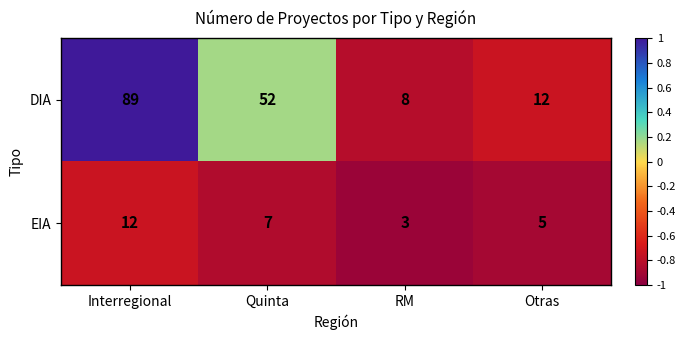

Rank the series by their average value, from lowest to highest.

EIA, DIA